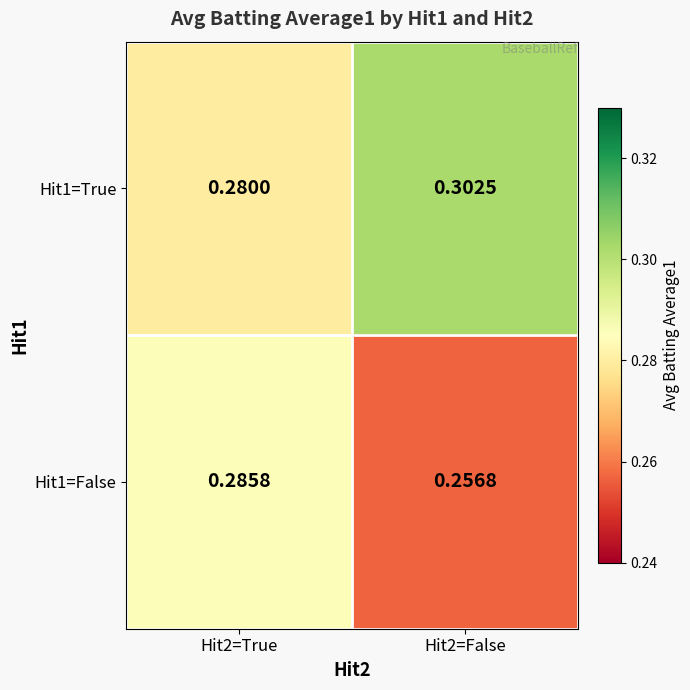

Is the value of Hit1=True at Hit2=False greater than the value of Hit1=False at Hit2=True?

Yes